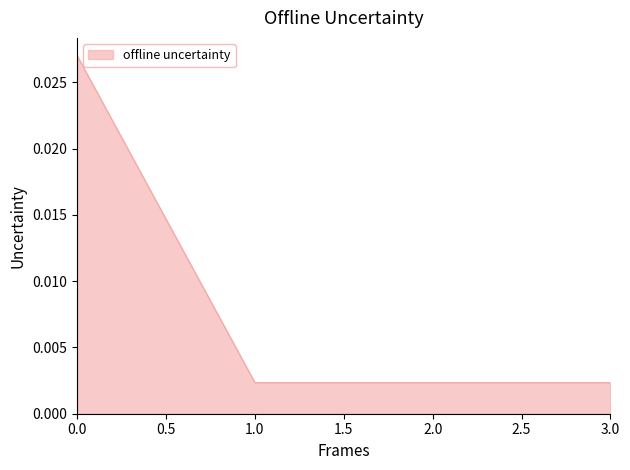

Does the chart display data point markers on the line(s)?

No